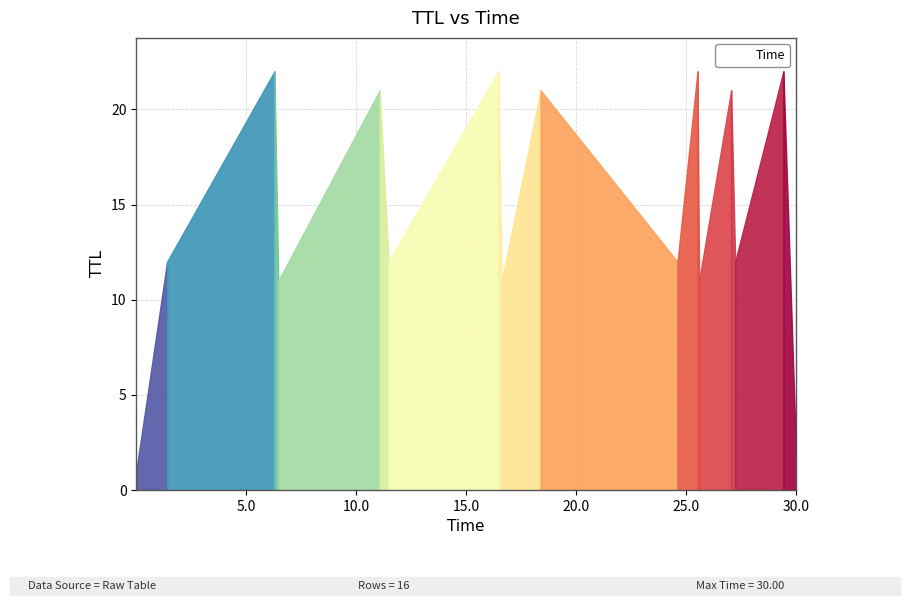

What is the maximum value shown in the chart?

22